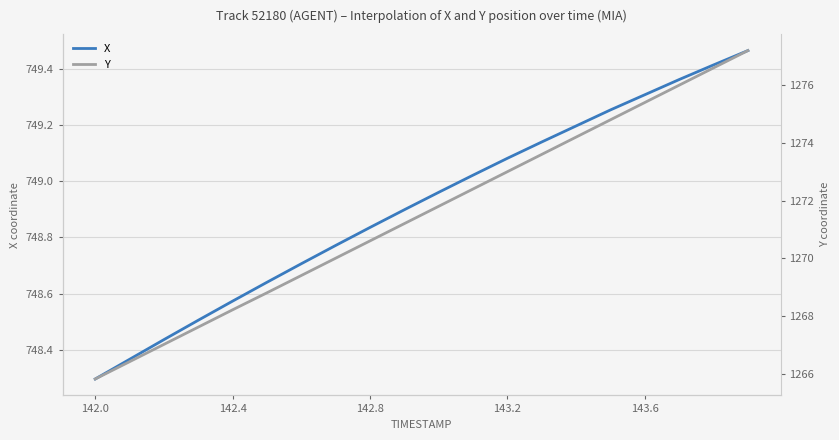

At which label is X closest to 748?

142.0